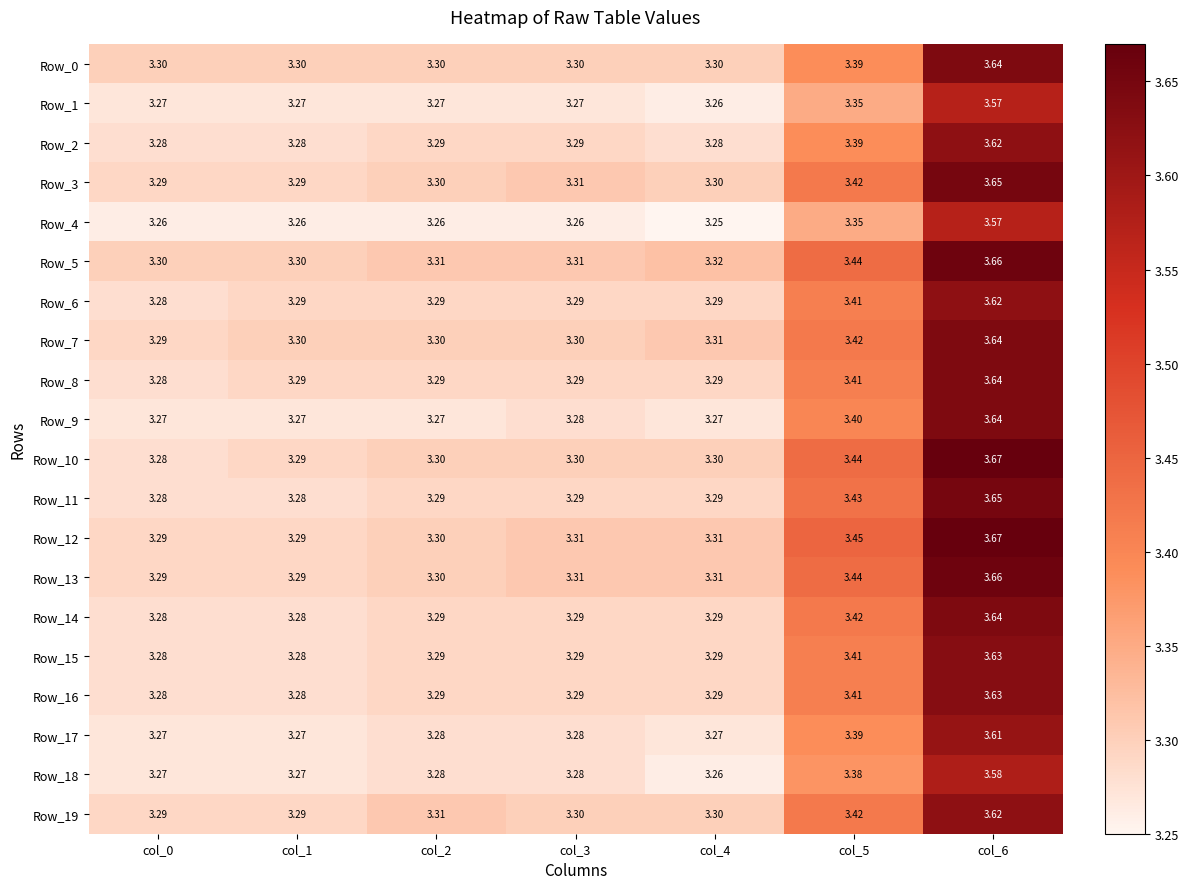

Is the value of Row_4 at col_2 greater than the value of Row_1 at col_5?

No